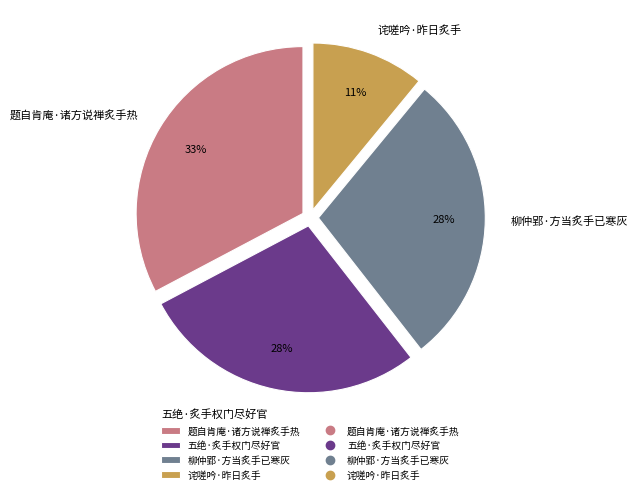

To the nearest percent, what is the average slice percentage?

25%